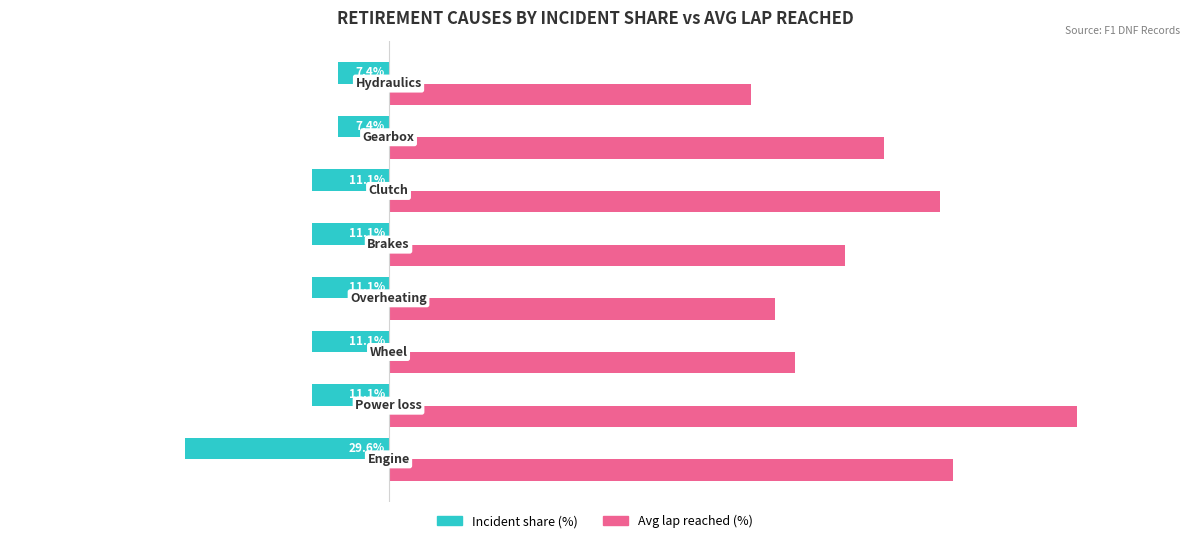

Which series has the largest total across all categories?

Avg lap reached (%)